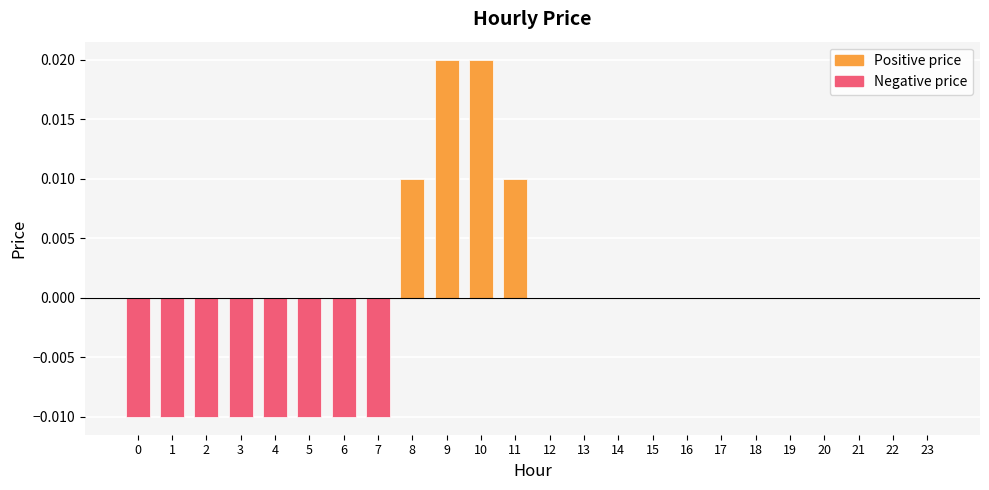

Is it true that the value at 12 is 0.0?

True